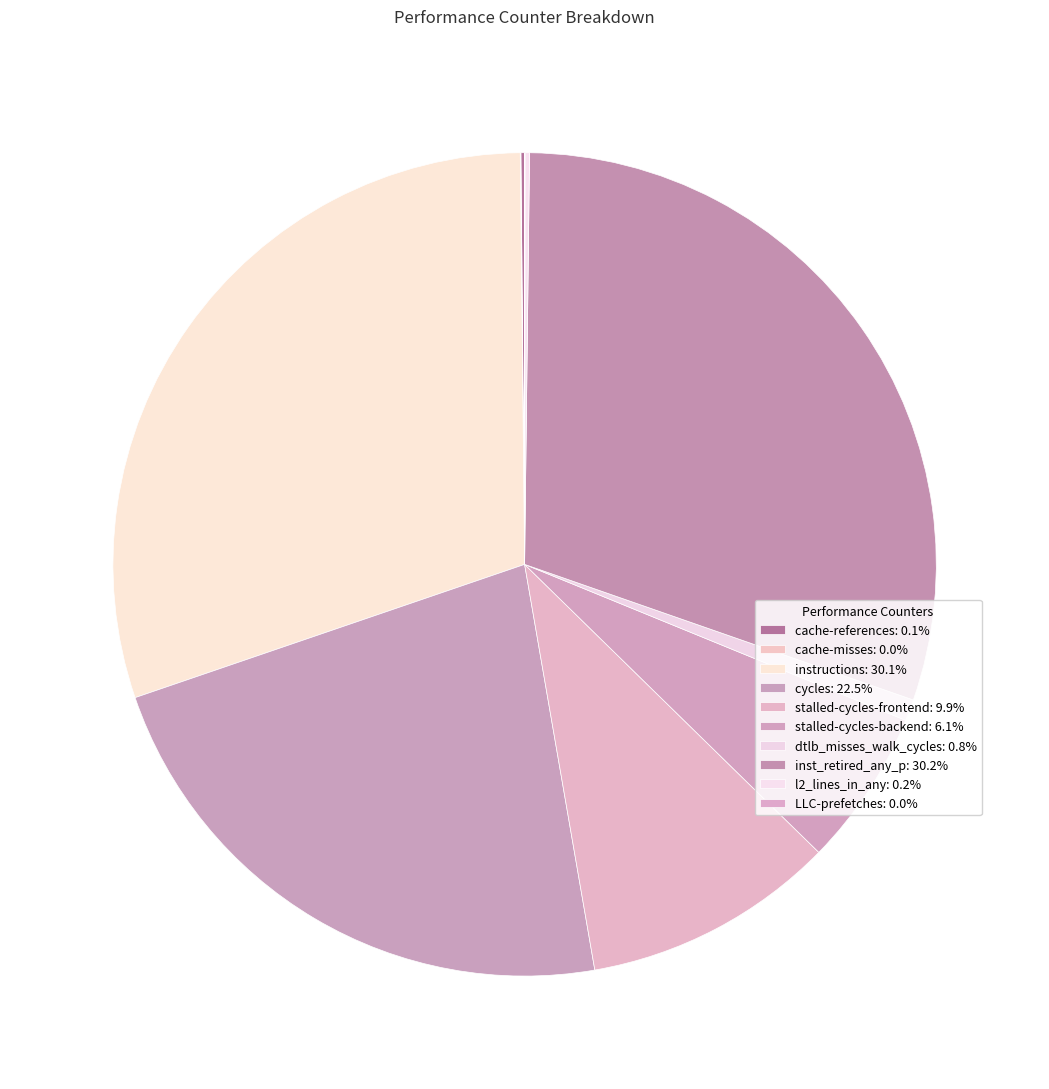

How many slices are in this pie chart?

10